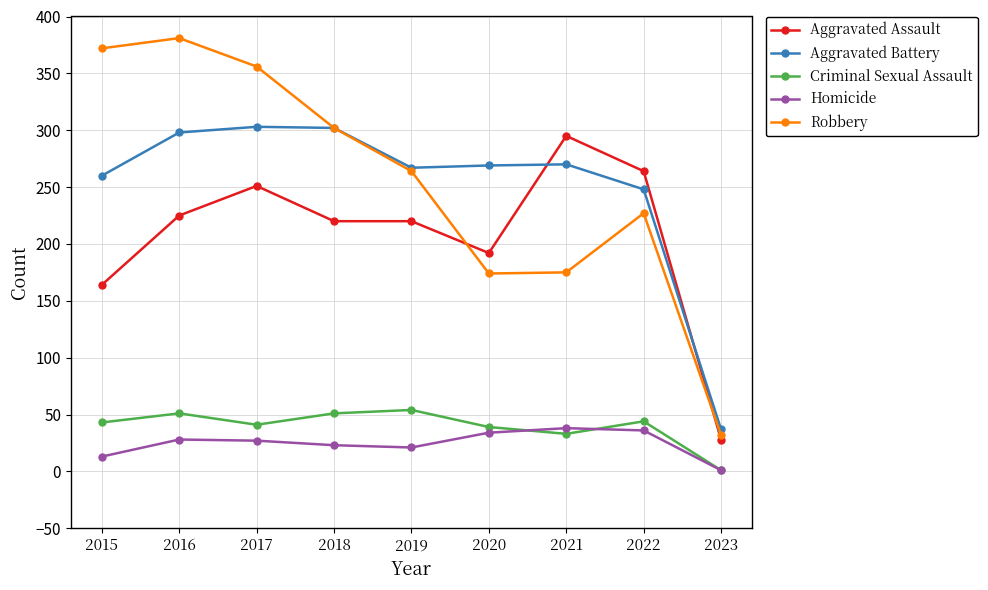

Which category has the lowest value across all series?

2023